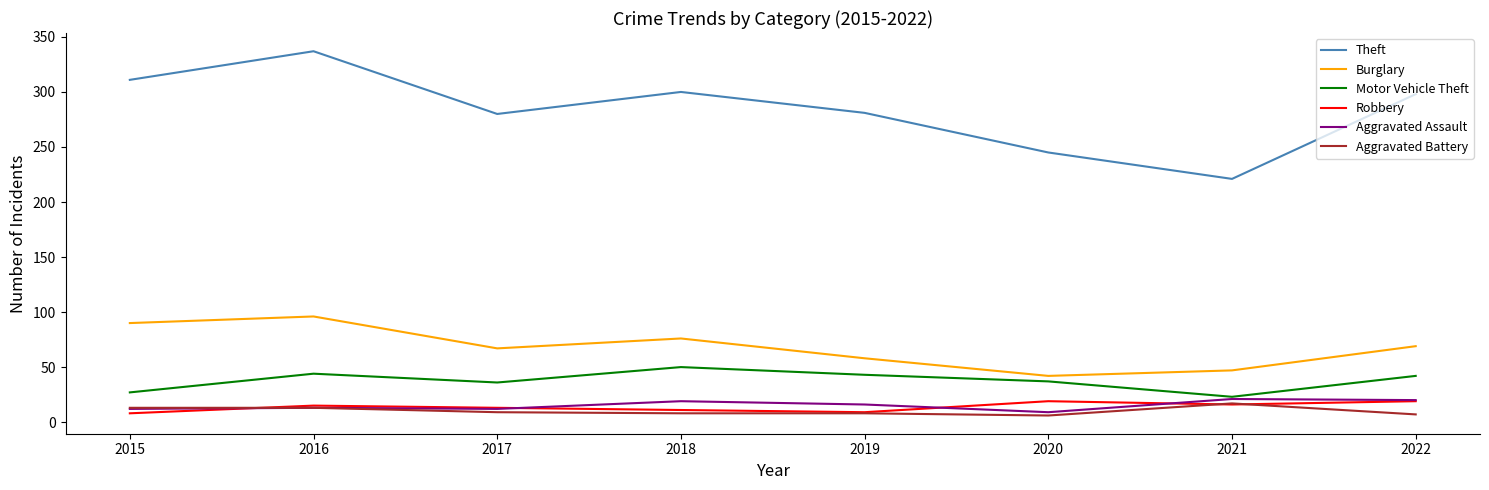

In Aggravated Assault, how many points are higher than both neighbors (excluding endpoints)?

3